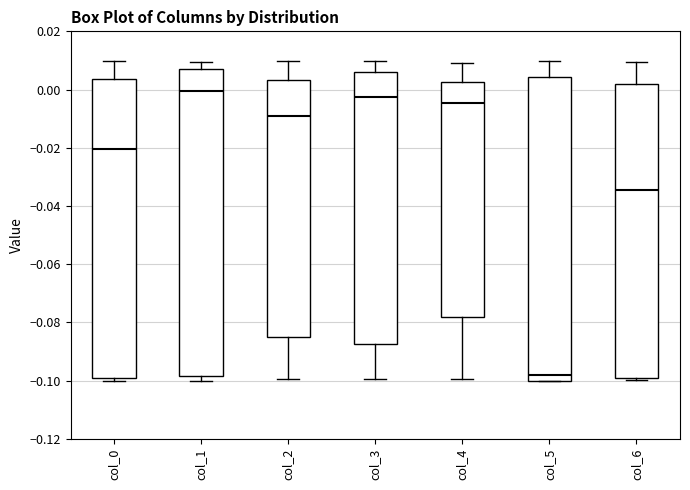

Where is the upper edge of the box for col_6 on the y-axis? The values are not printed on the chart, so give them approximately, as read against the axis.

0.002